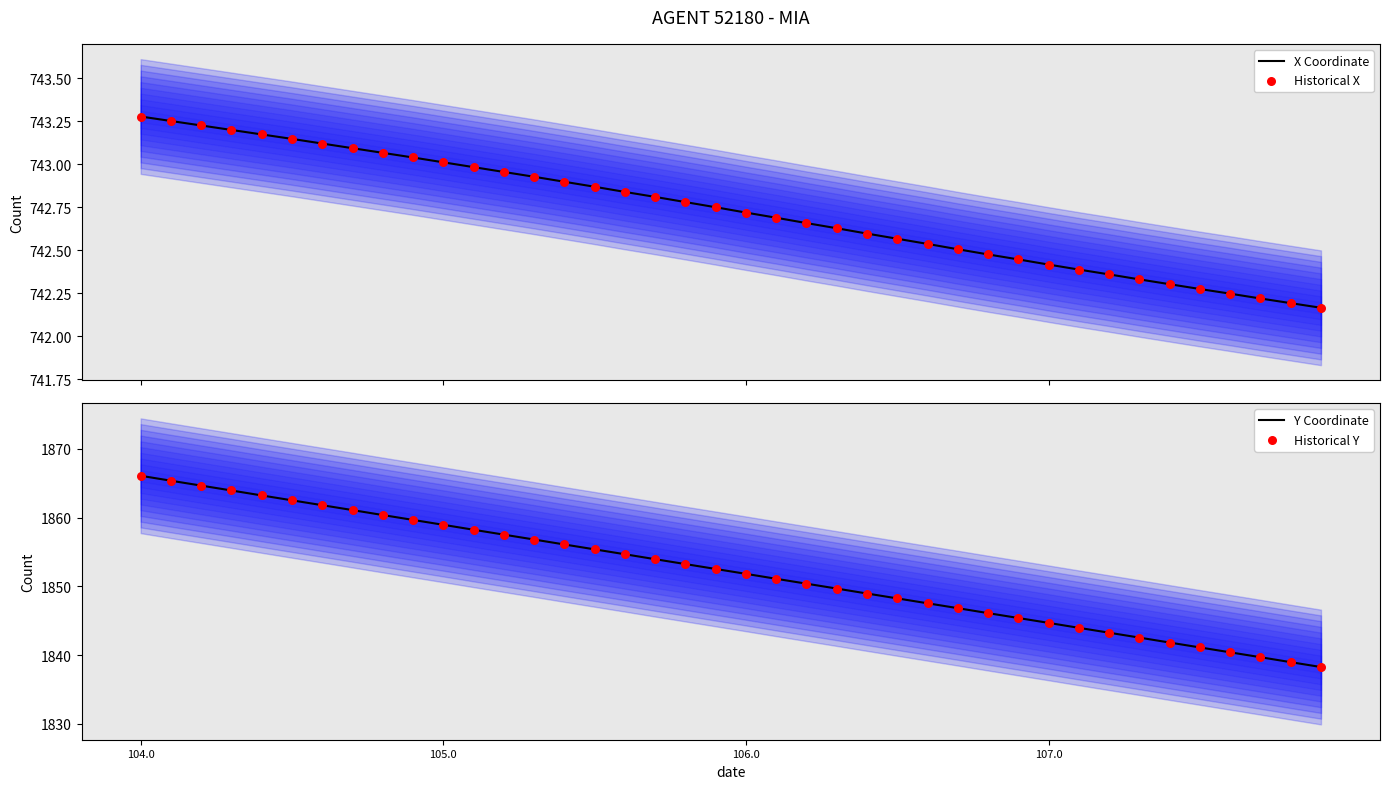

Which series has the largest Y range (max minus min)?

Y Coordinate